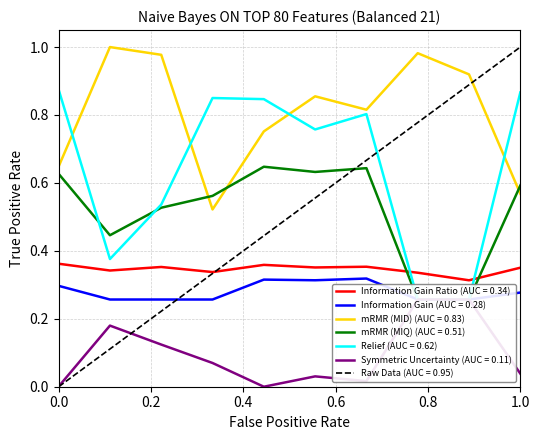

True or false: Information Gain and mRMR (MIQ) intersect in this chart.

False